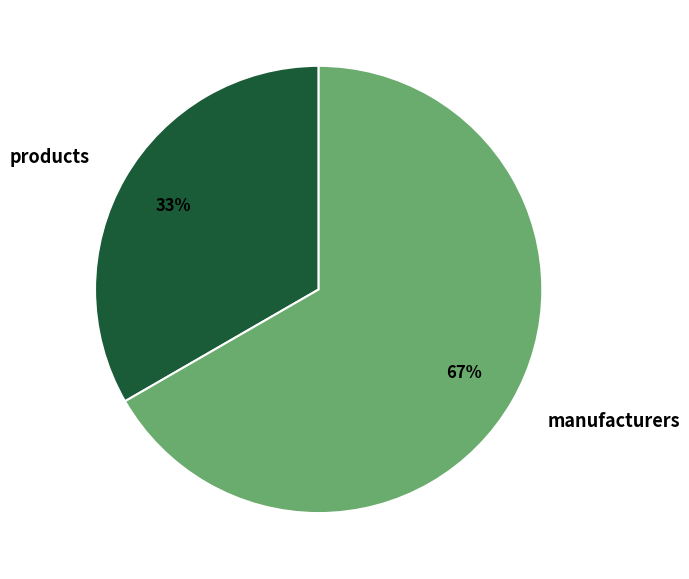

Rank the categories by value from highest to lowest.

manufacturers, products